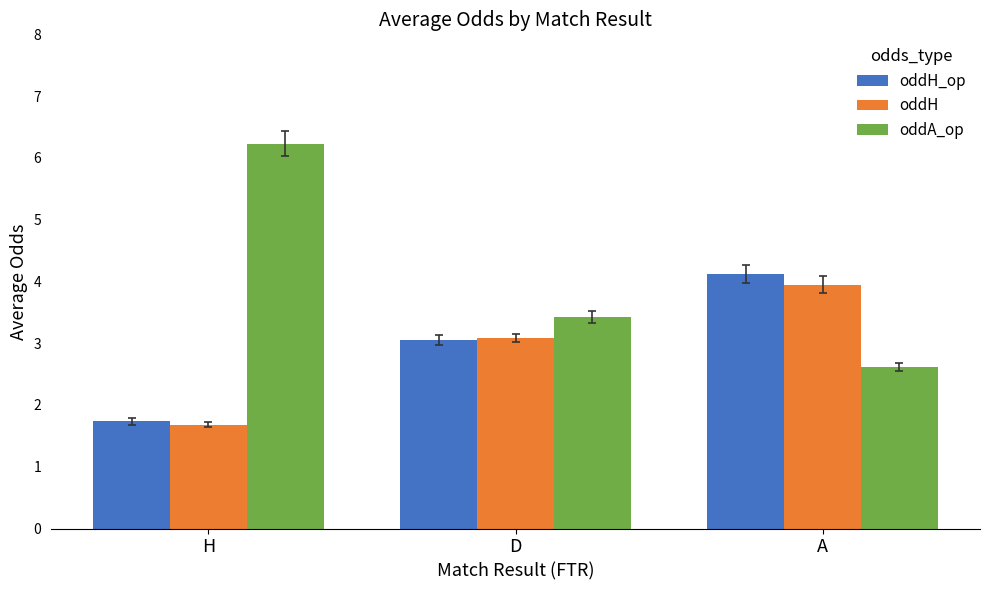

Reading left to right, extract all data points from this chart.

oddH_op: H=1.7	D=3.1	A=4.1
oddH: H=1.7	D=3.1	A=3.9
oddA_op: H=6.2	D=3.4	A=2.6